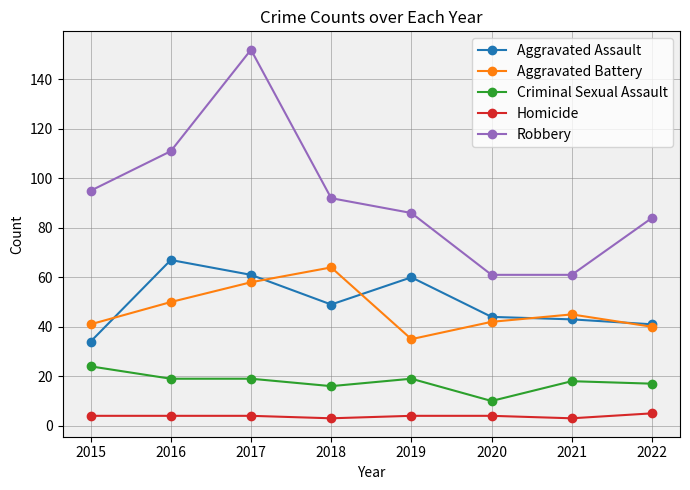

Reading left to right, list all the values displayed in this chart.

Aggravated Assault: 34	67	61	49	60	44	43	41
Aggravated Battery: 41	50	58	64	35	42	45	40
Criminal Sexual Assault: 24	19	19	16	19	10	18	17
Homicide: 4	4	4	3	4	4	3	5
Robbery: 95	111	152	92	86	61	61	84